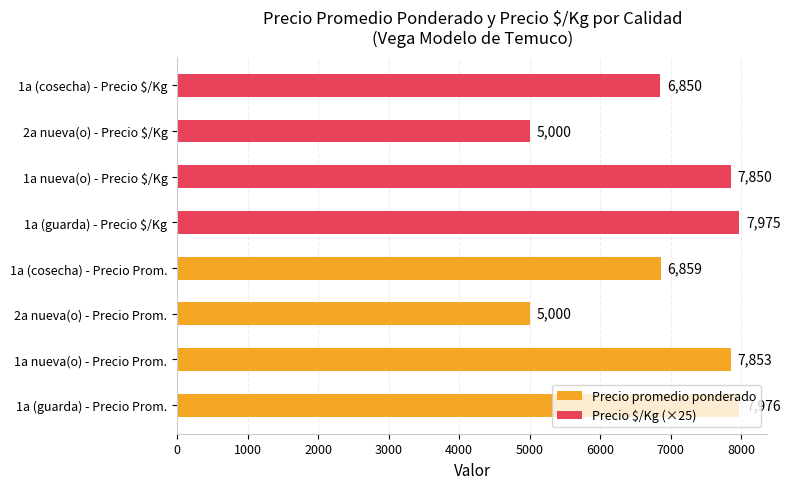

List the series in order of their peak value, highest first.

Precio promedio ponderado, Precio $/Kg (×25)